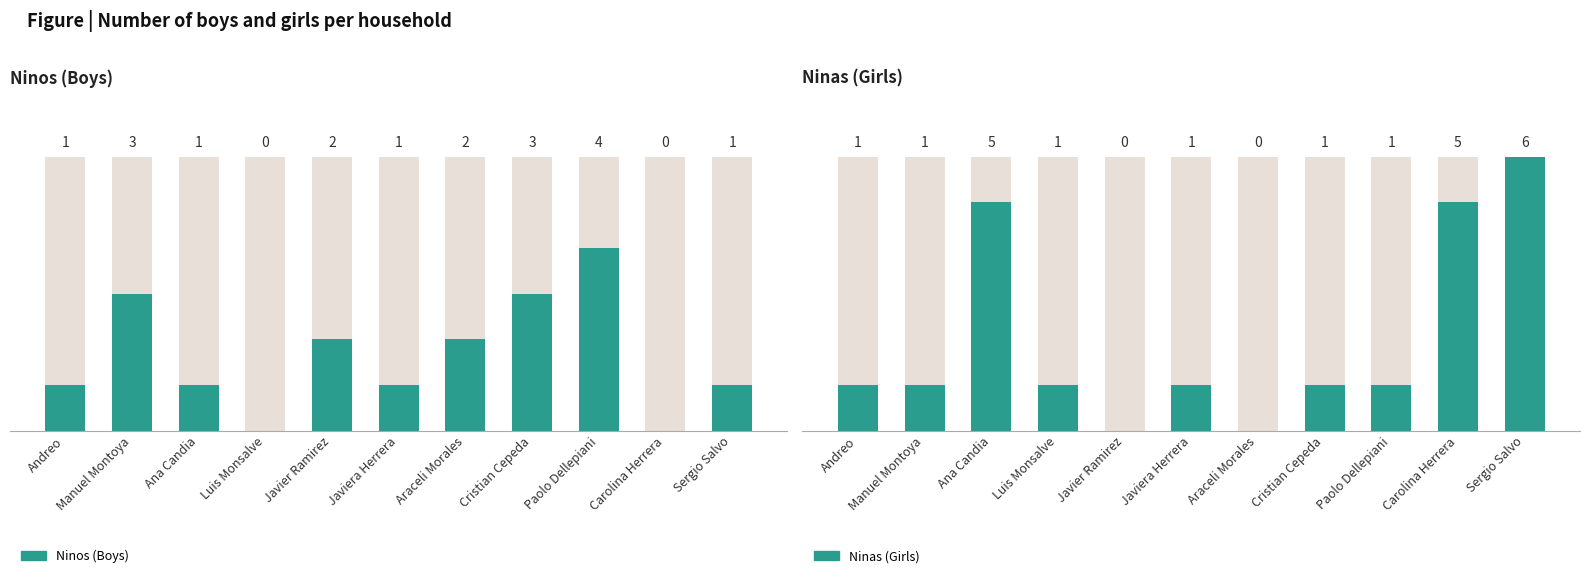

What position from the right is Paolo Dellepiani?

3